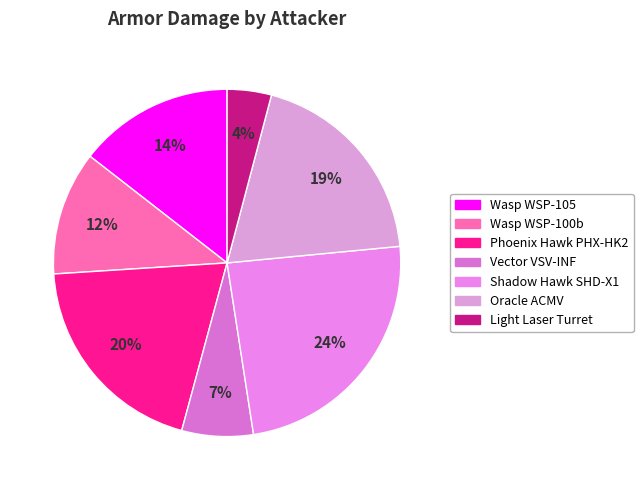

How many slices are in this pie chart?

7